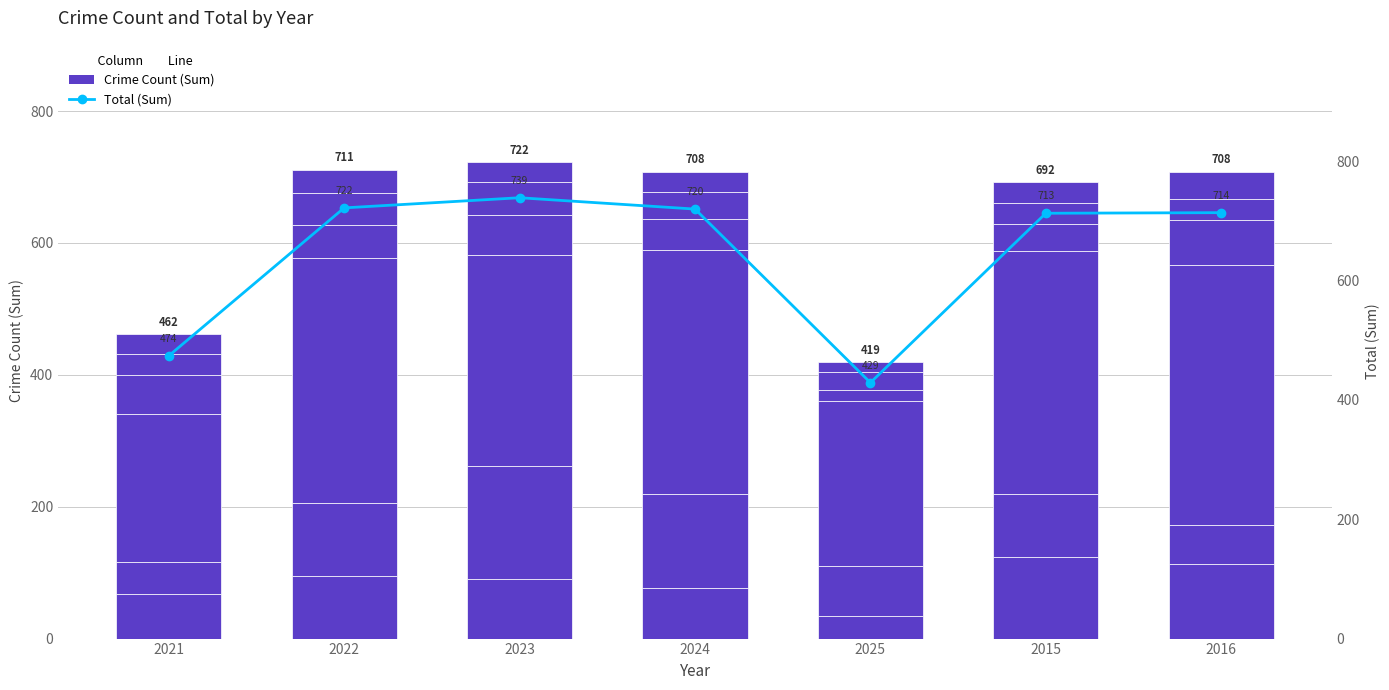

Where does the Burglary series first go above 91?

2022